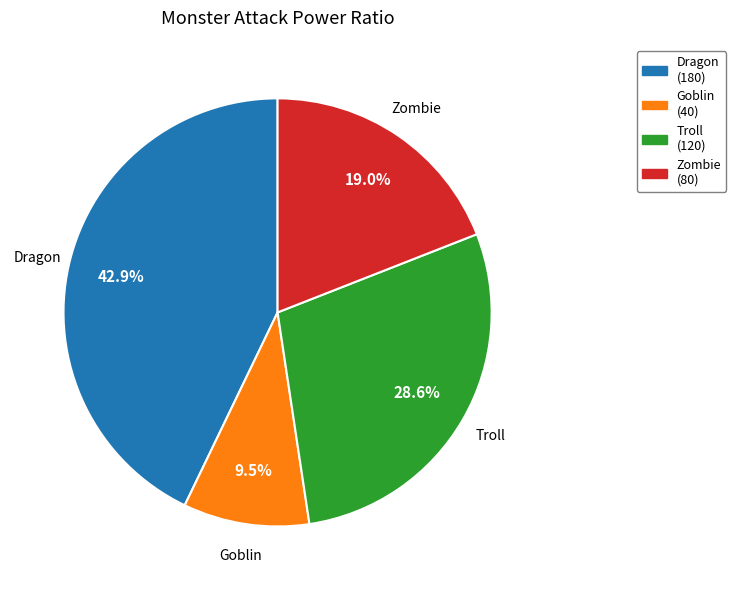

Is it true that Dragon is 43% of the pie?

True